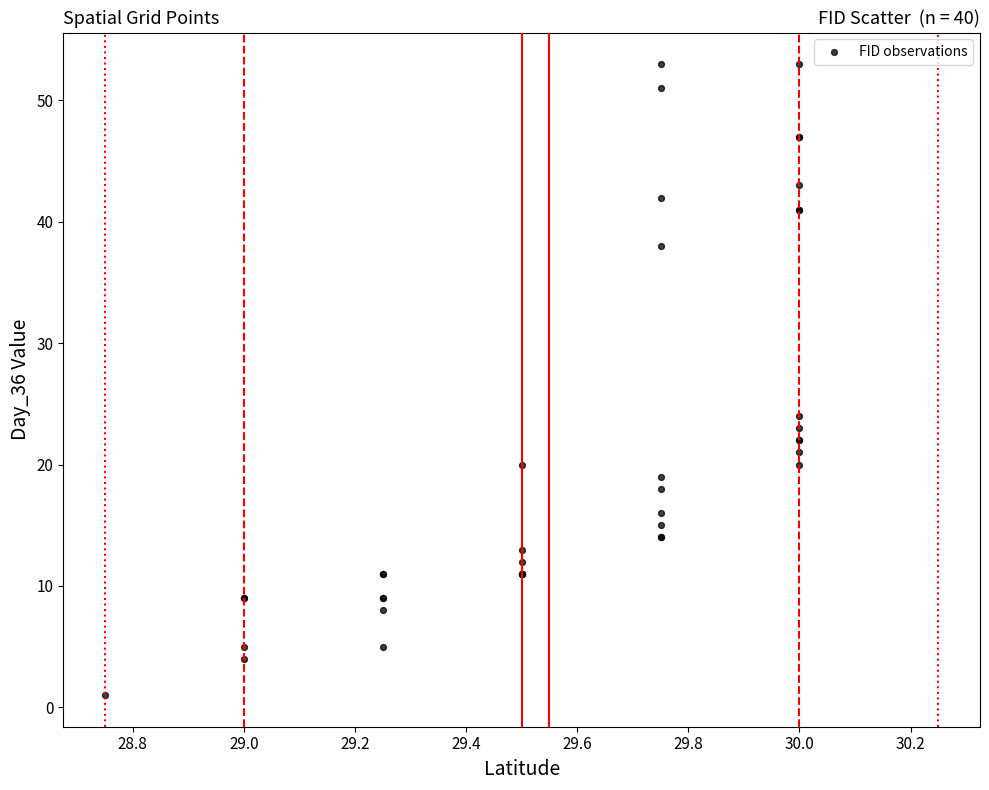

What Y value in the scatter plot is closest to 27?

24